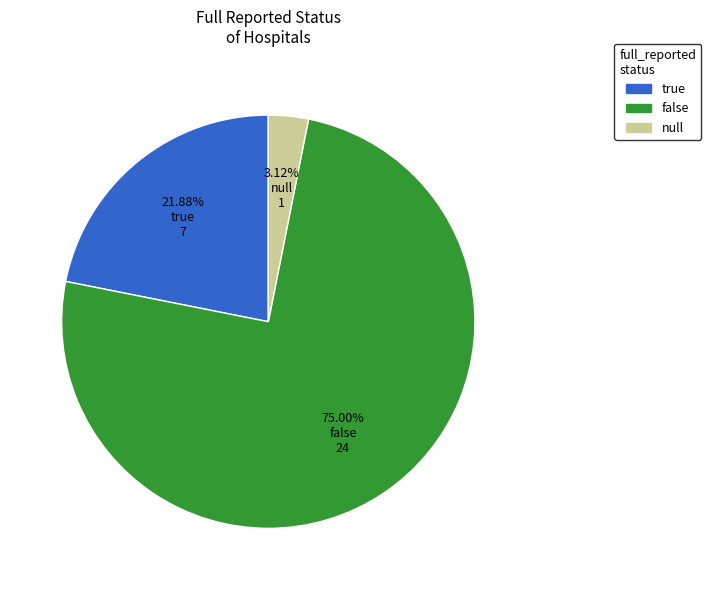

True or false: false accounts for 64% of the total.

False